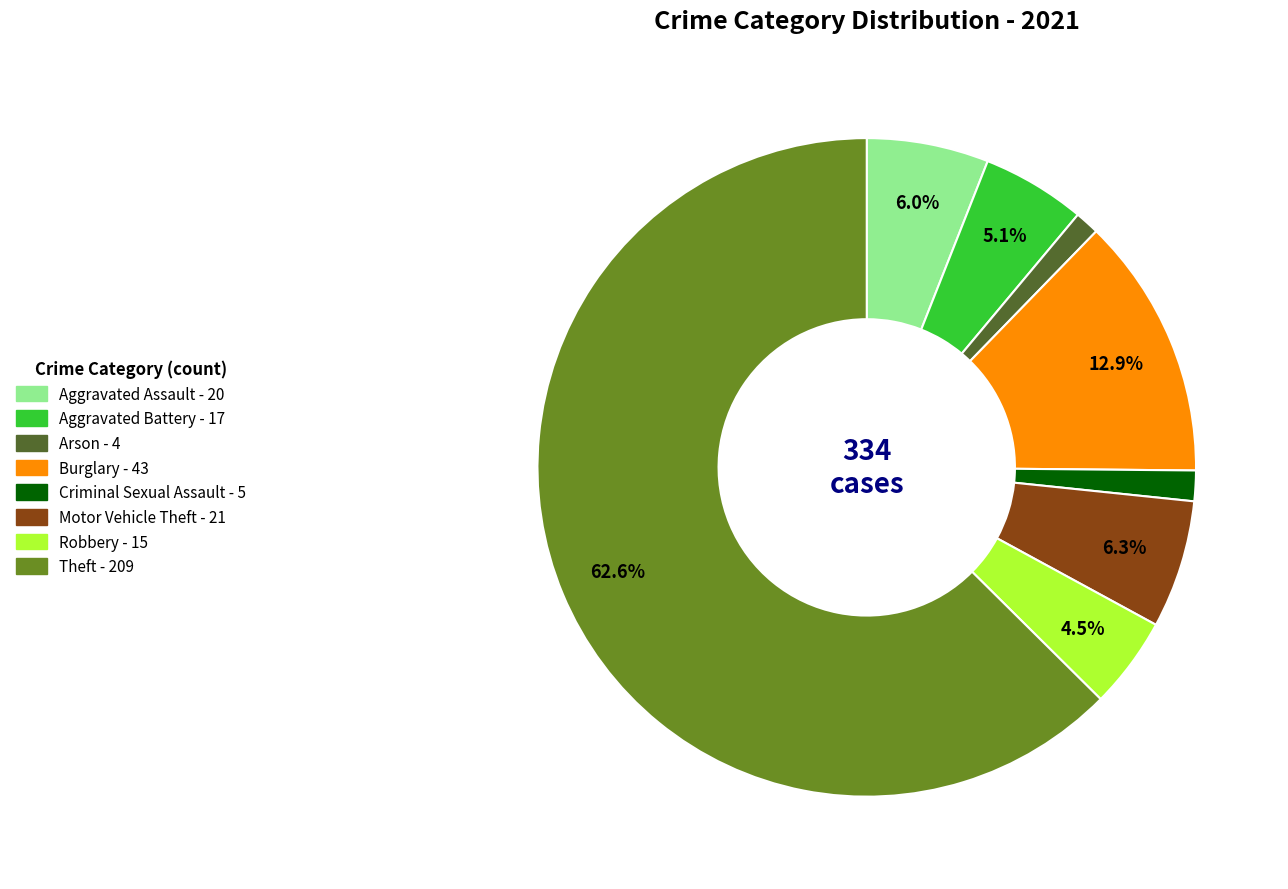

Is there any slice that represents more than half of the pie?

Yes